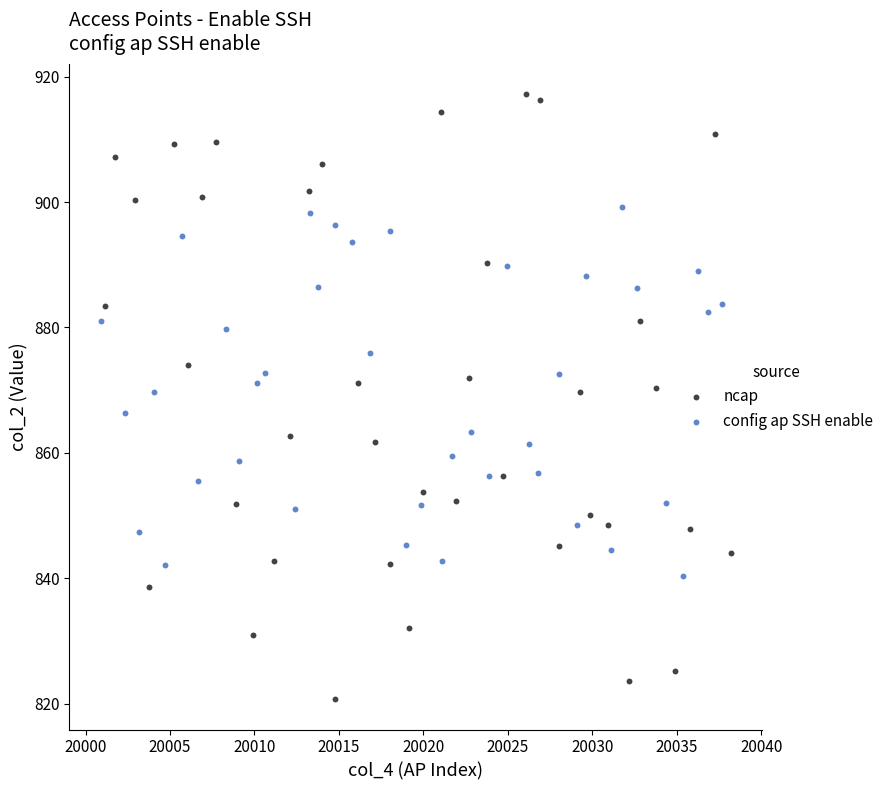

Which series contains the lowest Y value?

ncap